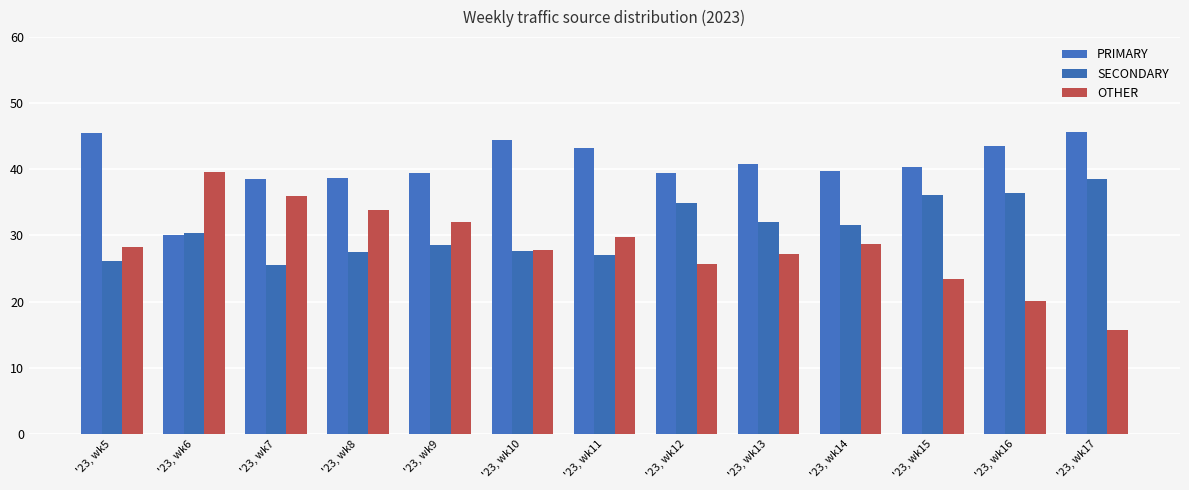

List the labels in order of SECONDARY value, largest first.

'23, wk17, '23, wk16, '23, wk15, '23, wk12, '23, wk13, '23, wk14, '23, wk6, '23, wk9, '23, wk10, '23, wk8, '23, wk11, '23, wk5, '23, wk7